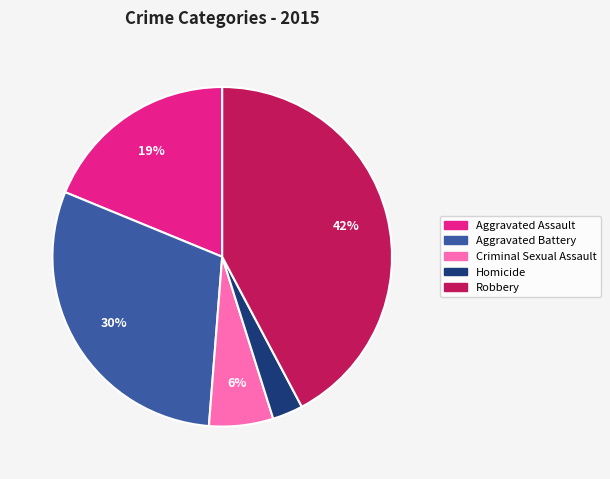

Count the number of slices in the pie.

5